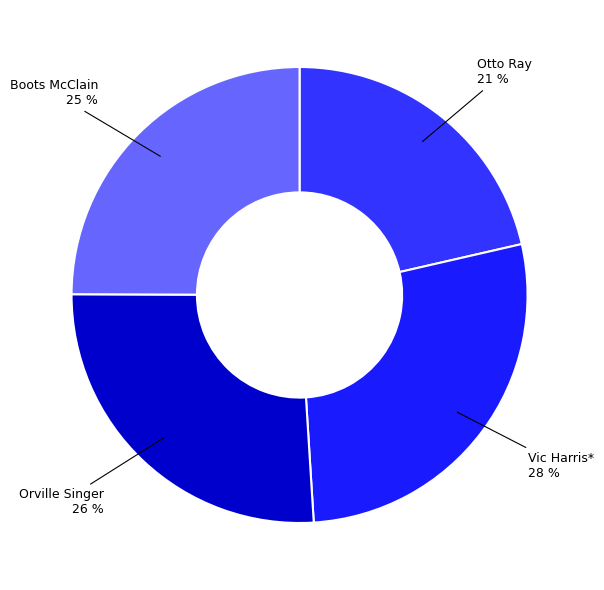

How many slices are in this pie chart?

4